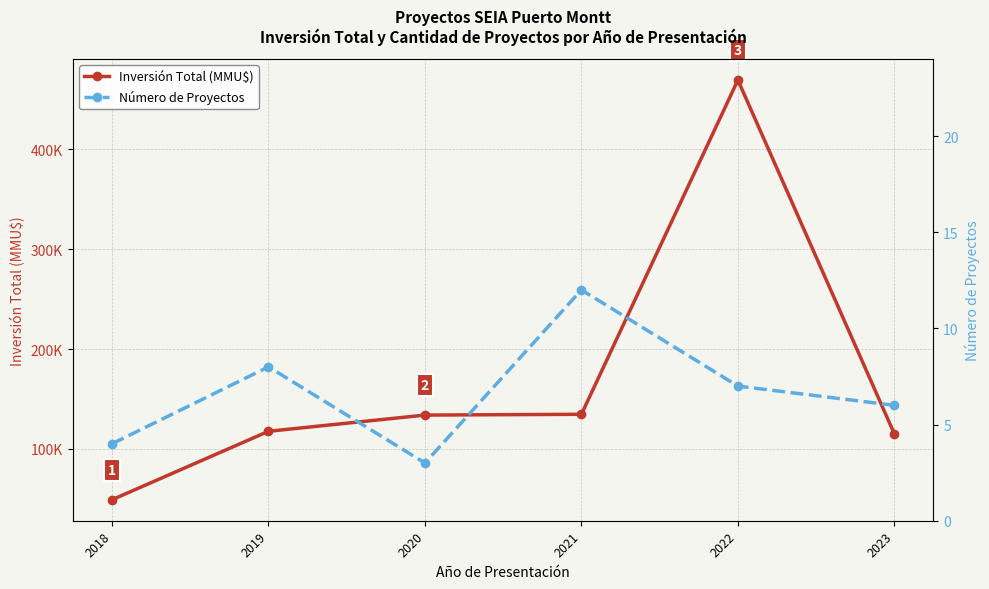

Does the chart have visible grid lines?

Yes